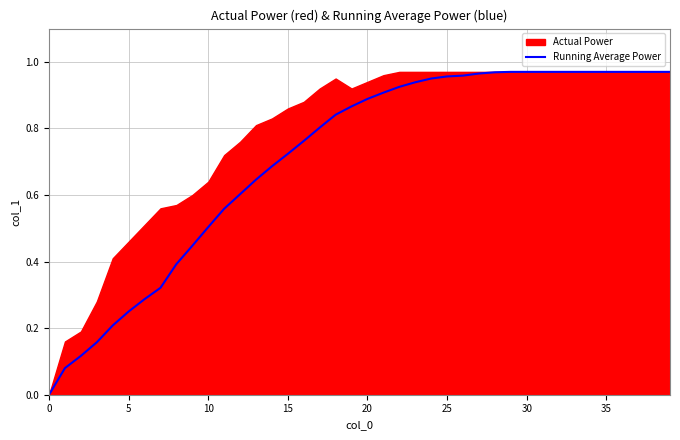

What is the difference between the second highest and second lowest values?

0.9